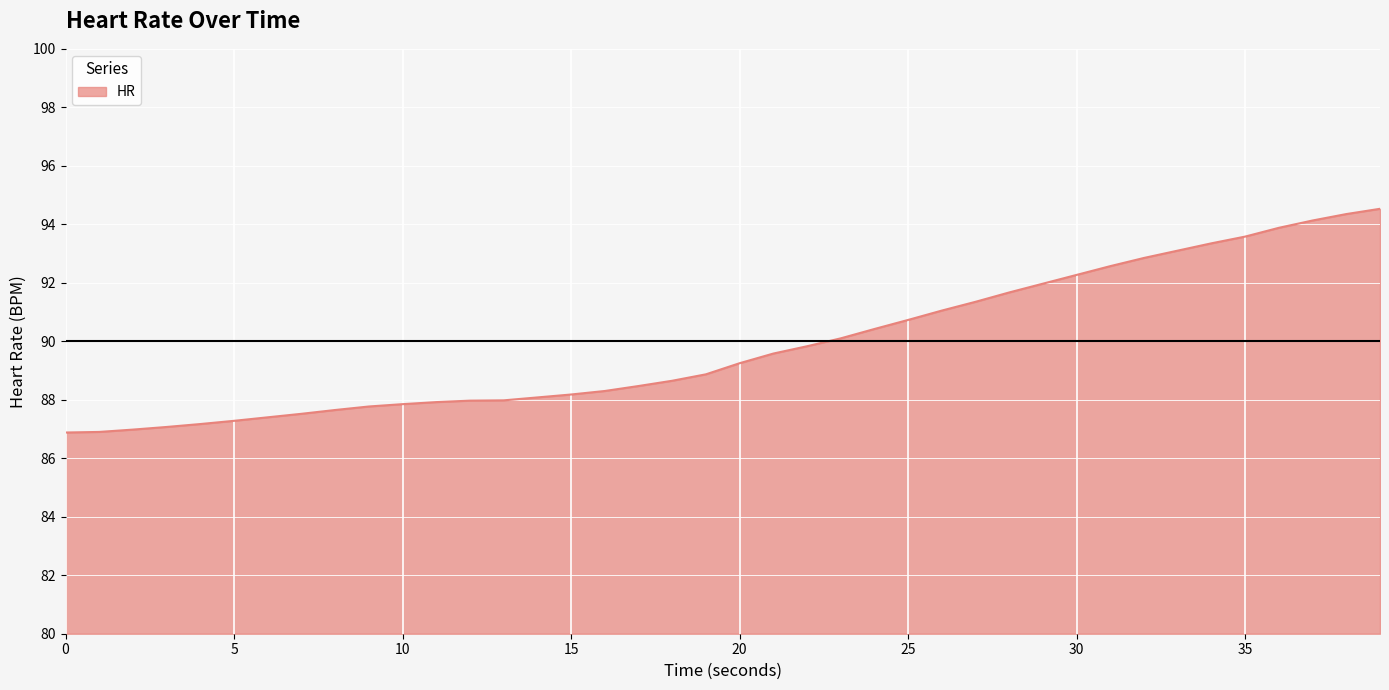

What is the smallest value displayed?

86.9